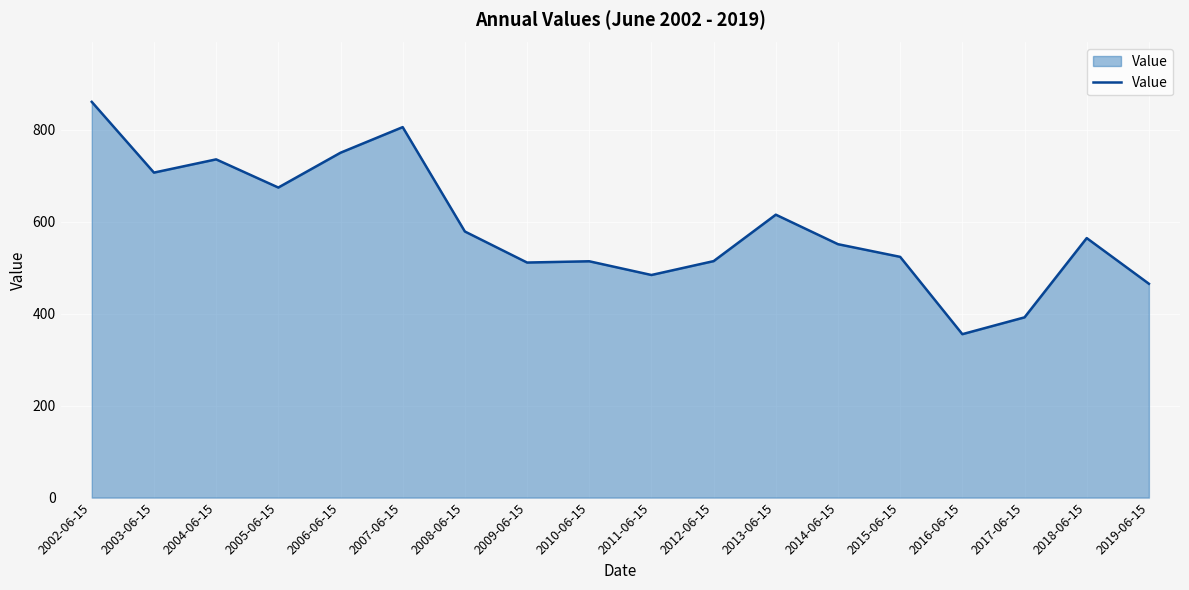

The chart shows a value of 138.8 at 2010-06-15. True or false?

False